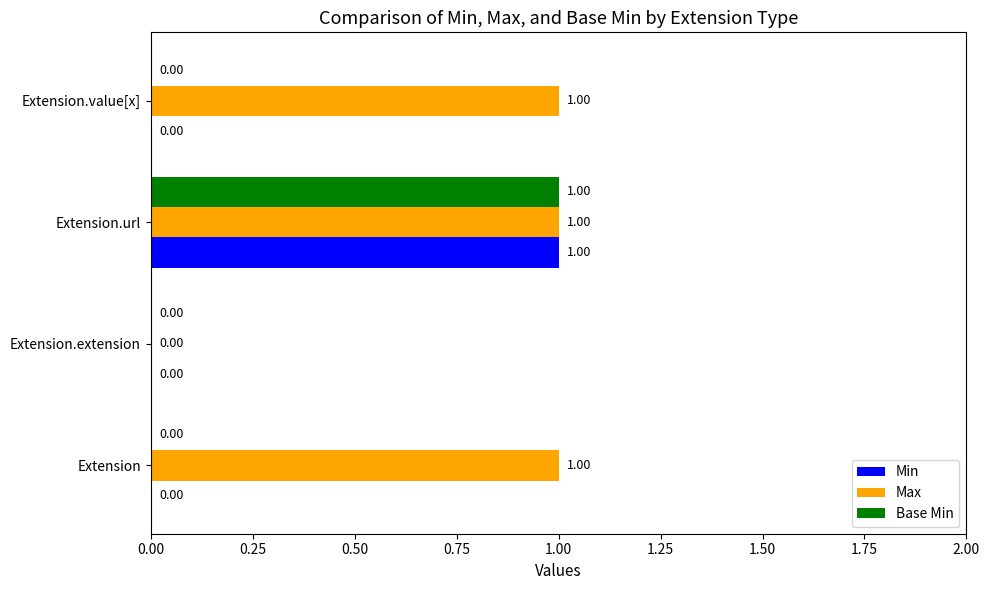

Where is Max nearest to the value 0?

Extension.extension